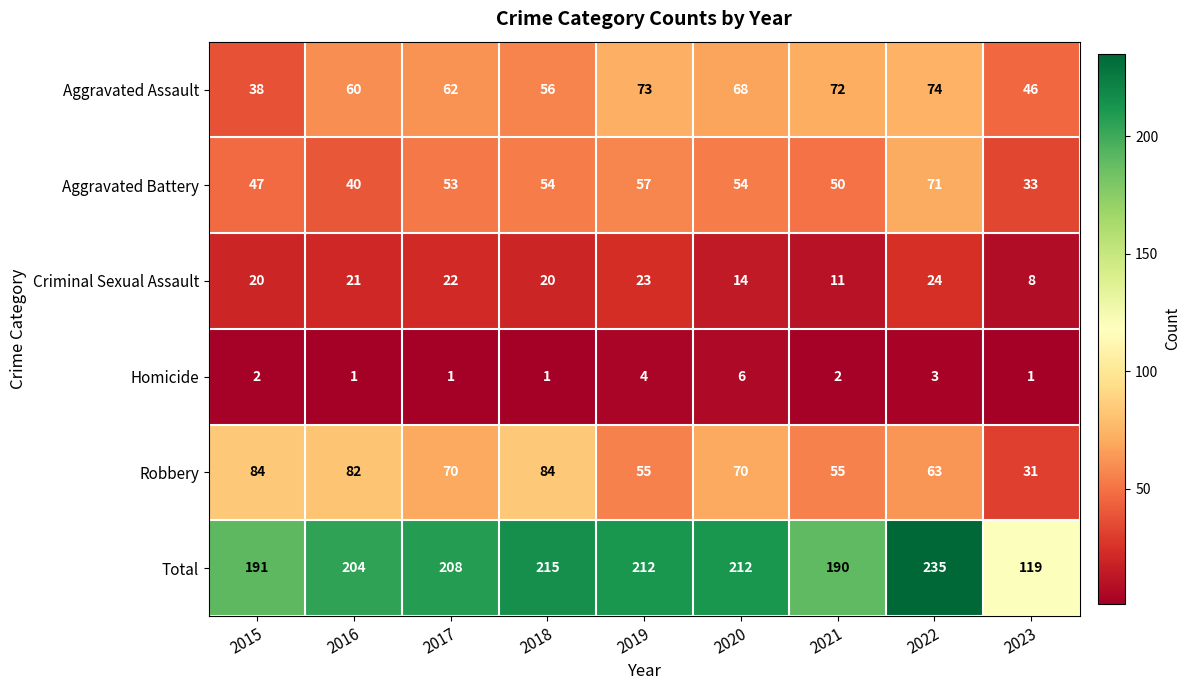

Read the Robbery value at 2023.

31